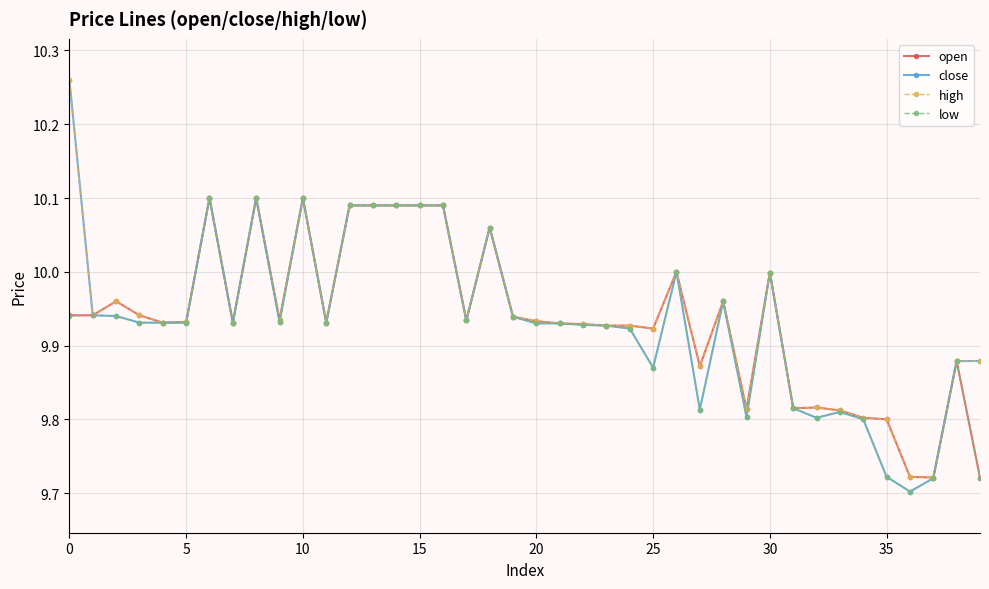

What is the difference between the maximum and minimum values in the low series?

0.4